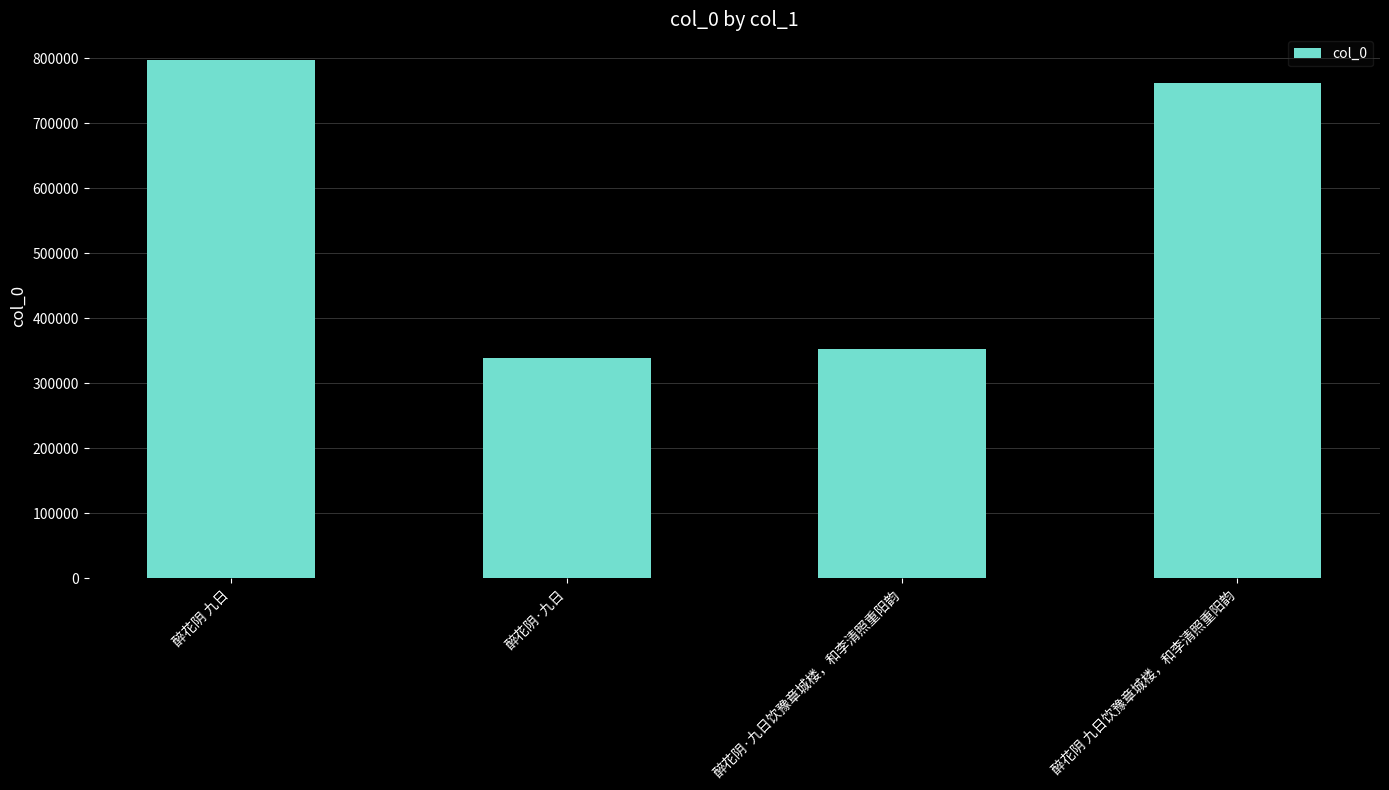

Which label corresponds to the smallest value in the chart?

醉花阴·九日